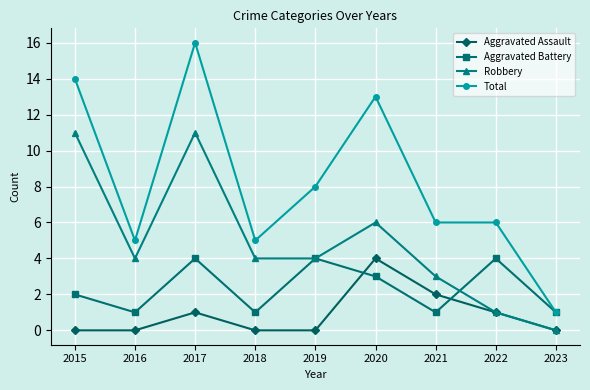

Is this an area chart (filled region under the line)?

No